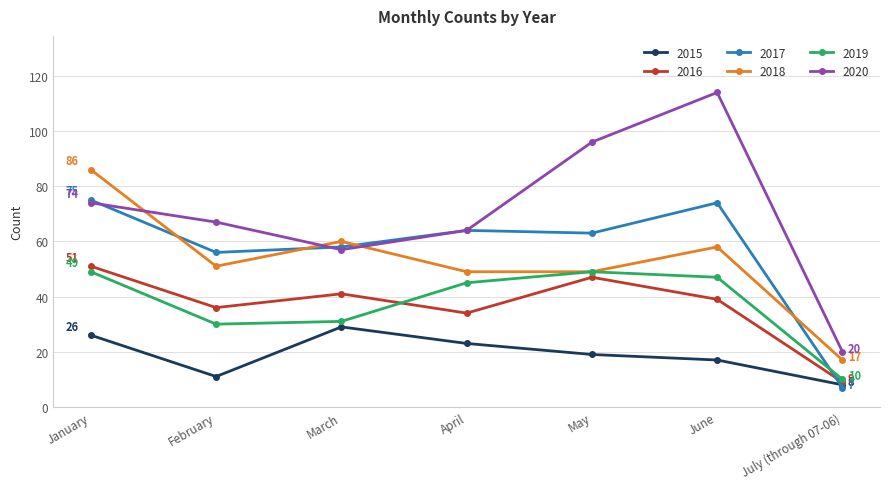

Rank the categories by 2020 value from highest to lowest.

June, May, January, February, April, March, July (through 07-06)